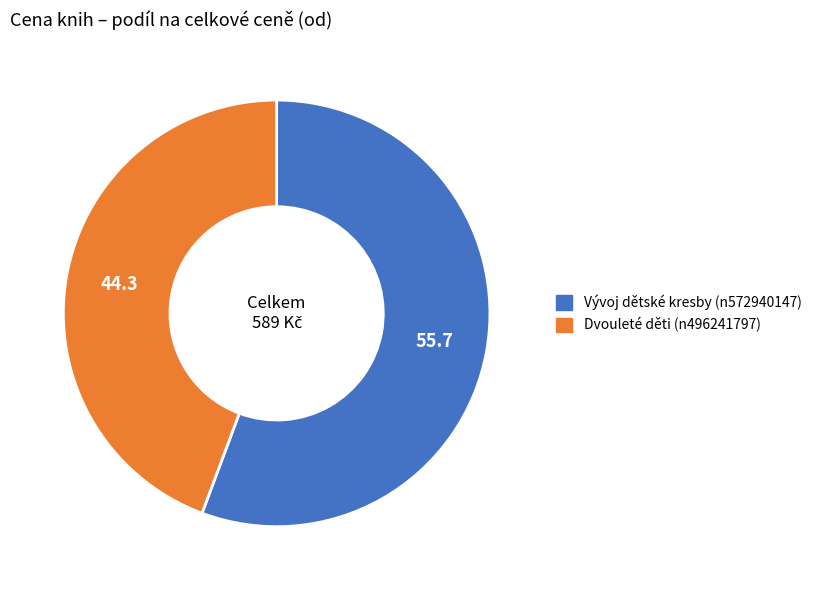

How many slices are in this pie chart?

2